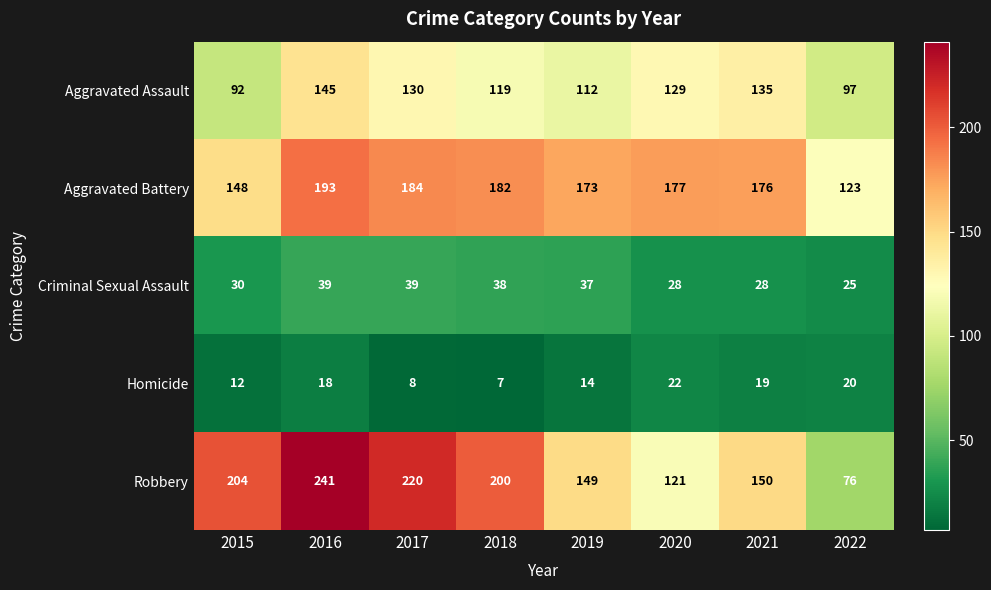

Which series has the widest spread of values?

Robbery